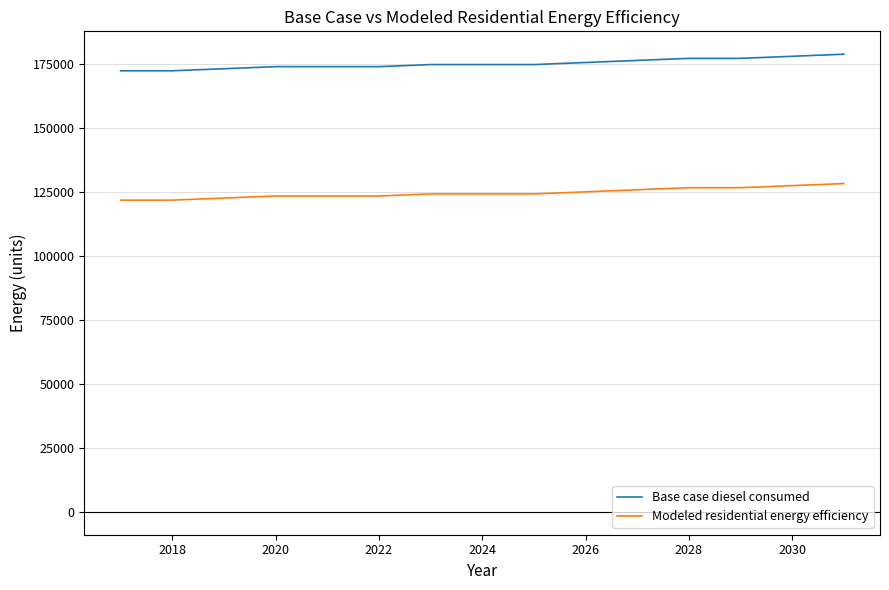

True or false: Modeled residential energy efficiency and Base case diesel consumed intersect in this chart.

False